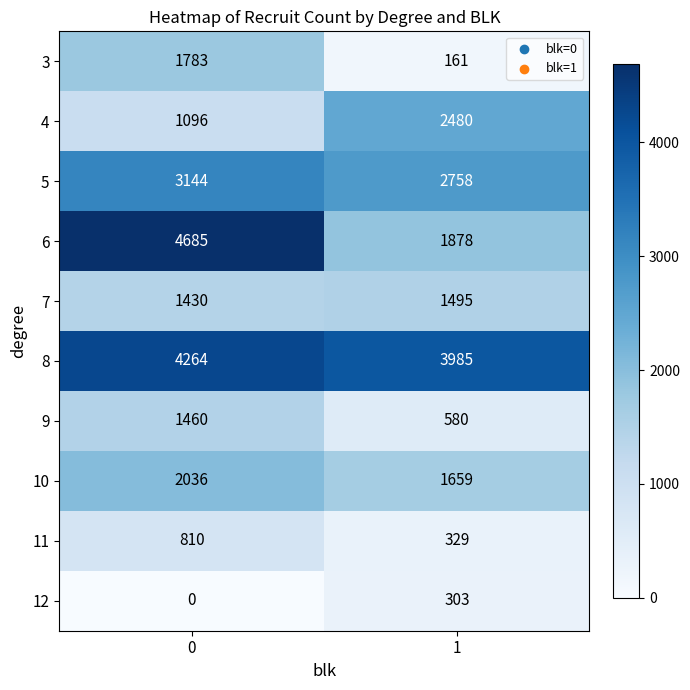

Which series has the largest range (max minus min)?

6